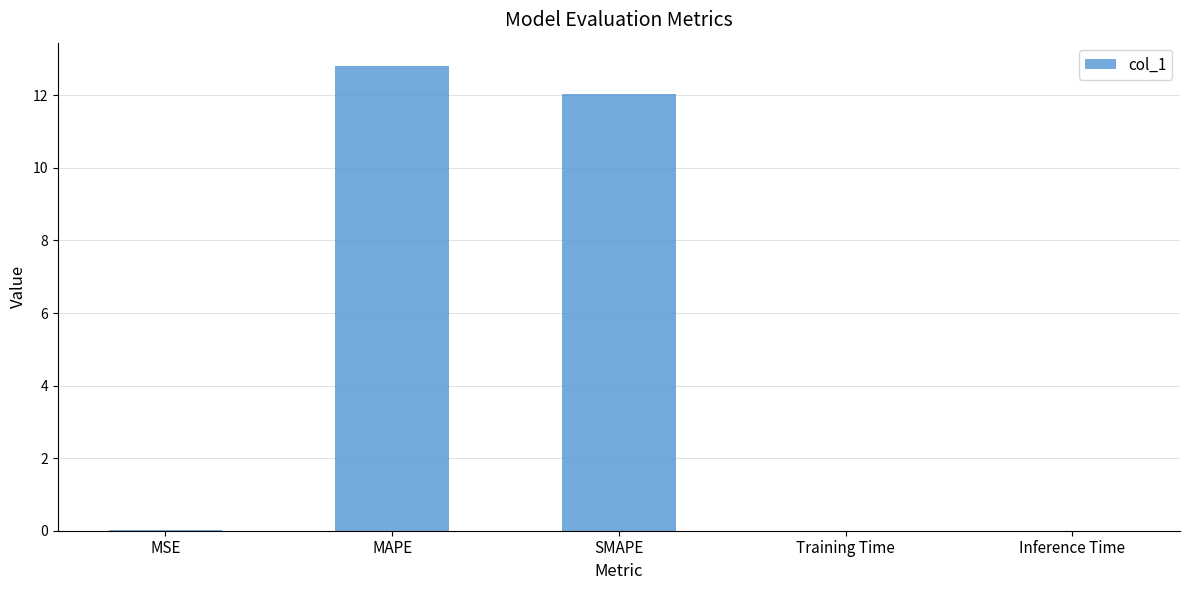

Which has a higher value, SMAPE or MAPE?

MAPE